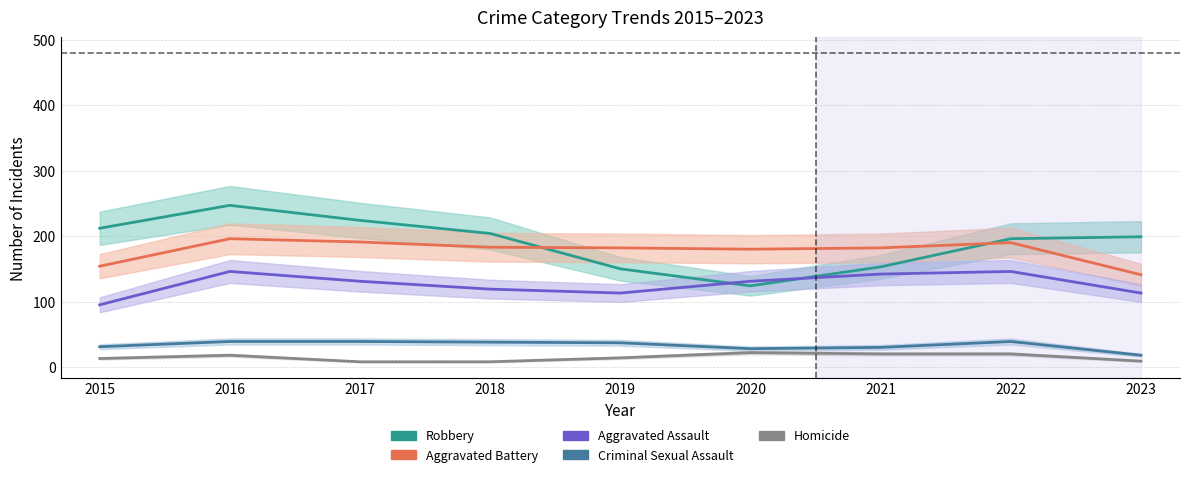

Which category has the lowest value in the Aggravated Assault series?

2015